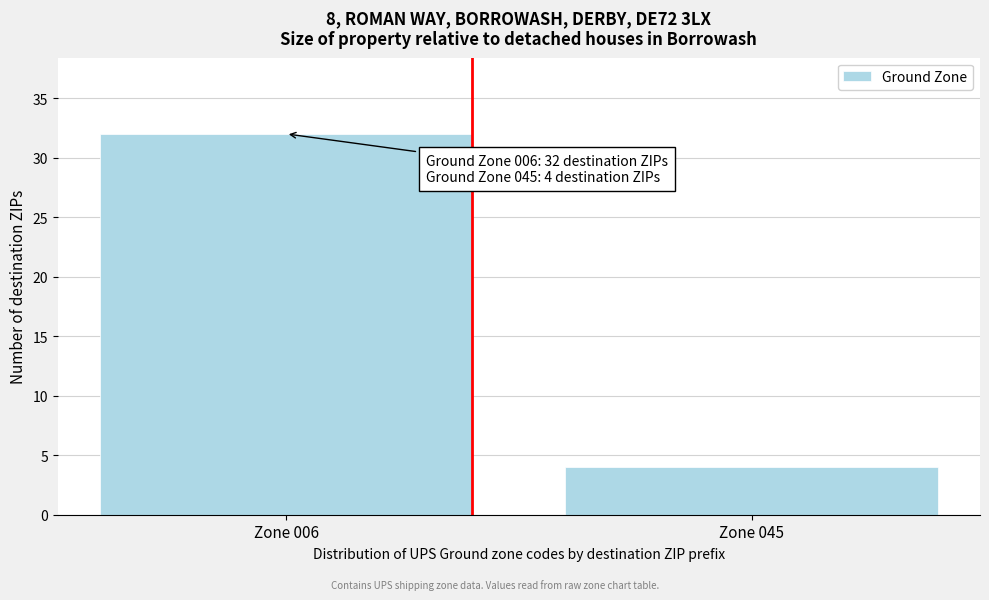

Reading right to left, extract all data points from this chart.

4	32